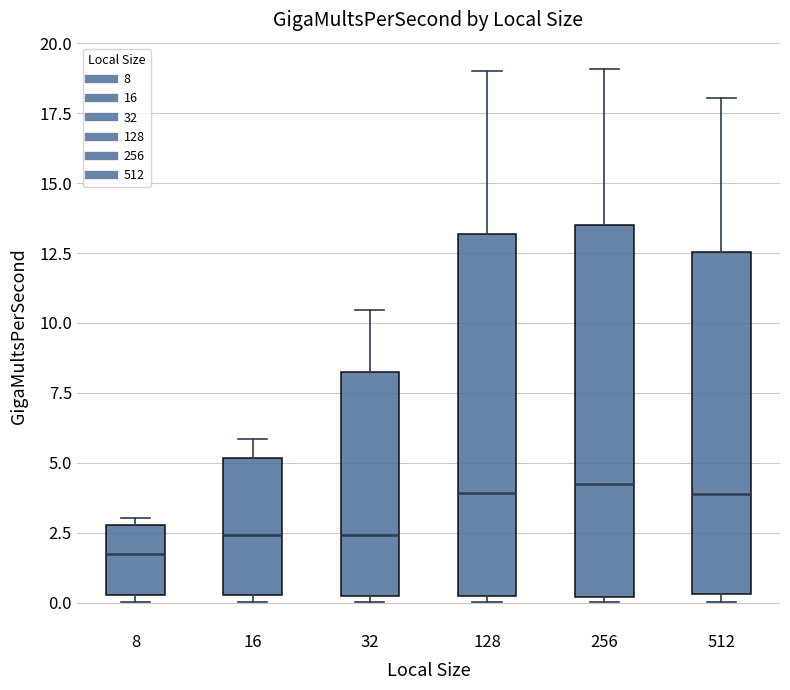

Where is the lower edge of the box at x = 128 on the y-axis? The values are not printed on the chart, so give them approximately, as read against the axis.

0.0